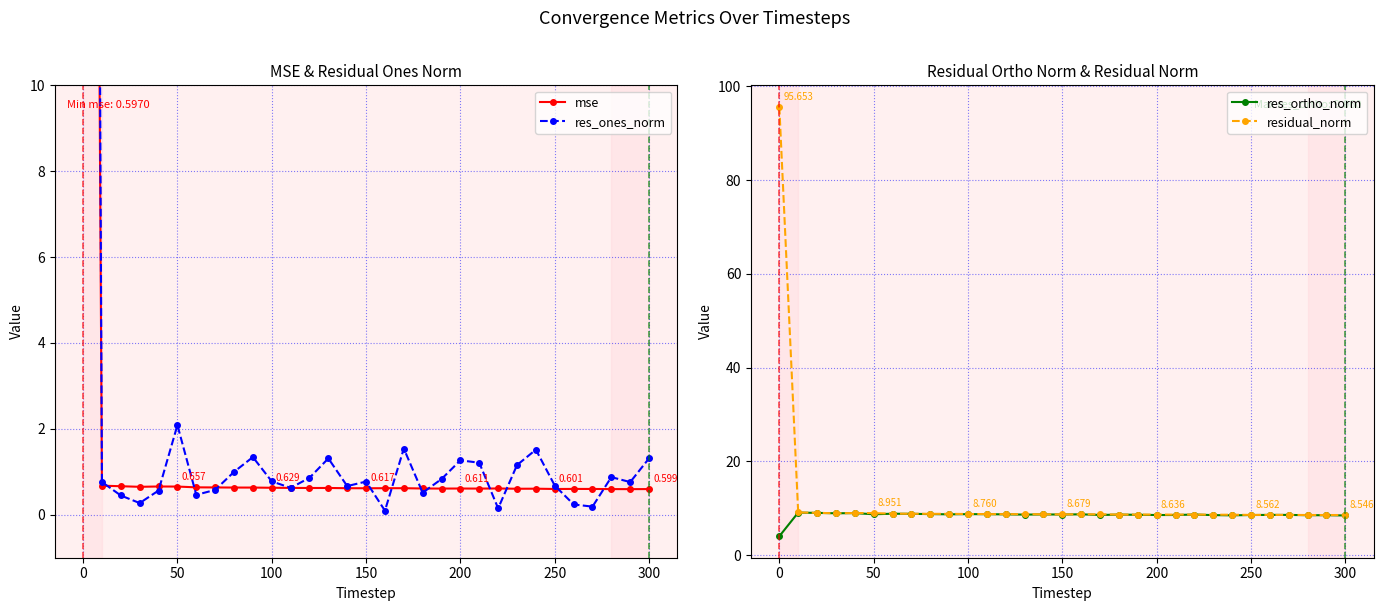

Which has a higher value, 300 or 200?

200